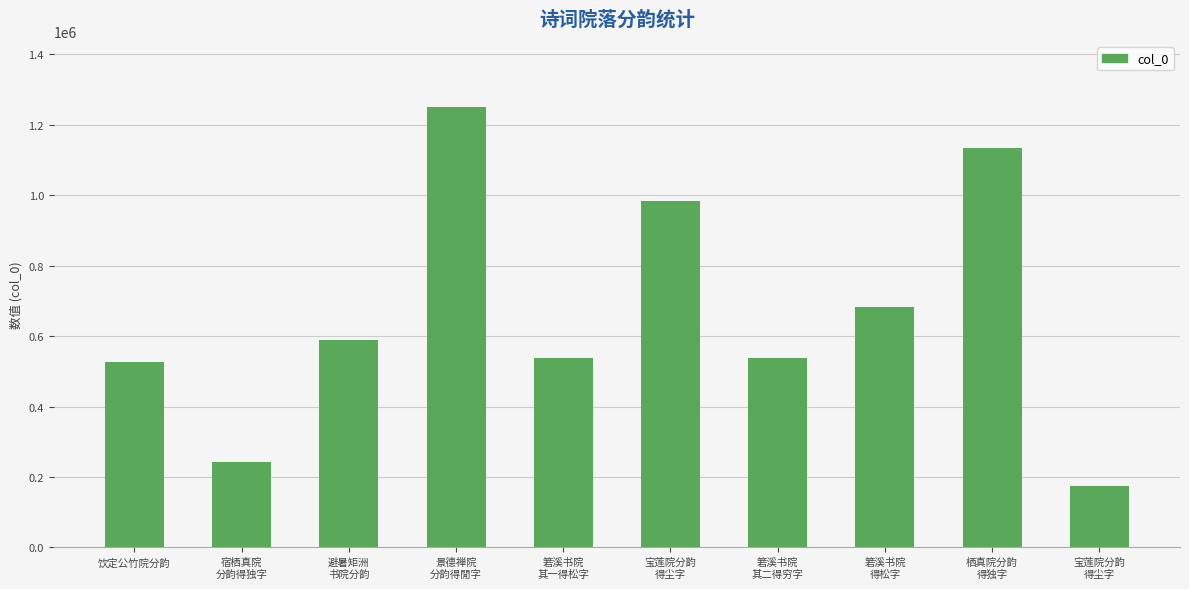

Are the bars horizontal?

No